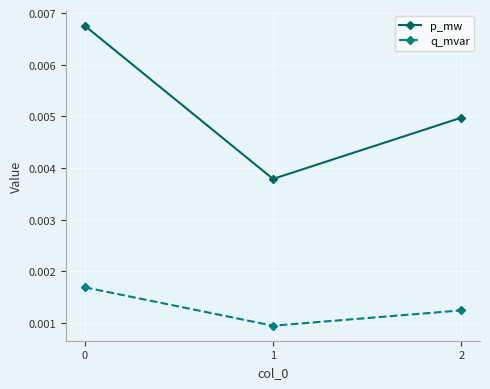

Which category has the lowest value in the p_mw series?

1